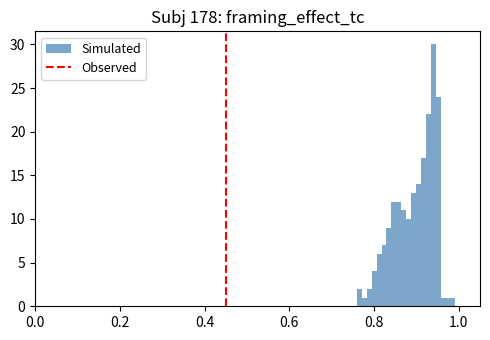

Read against the x-axis, roughly where is the centre of the tallest bar?

0.94